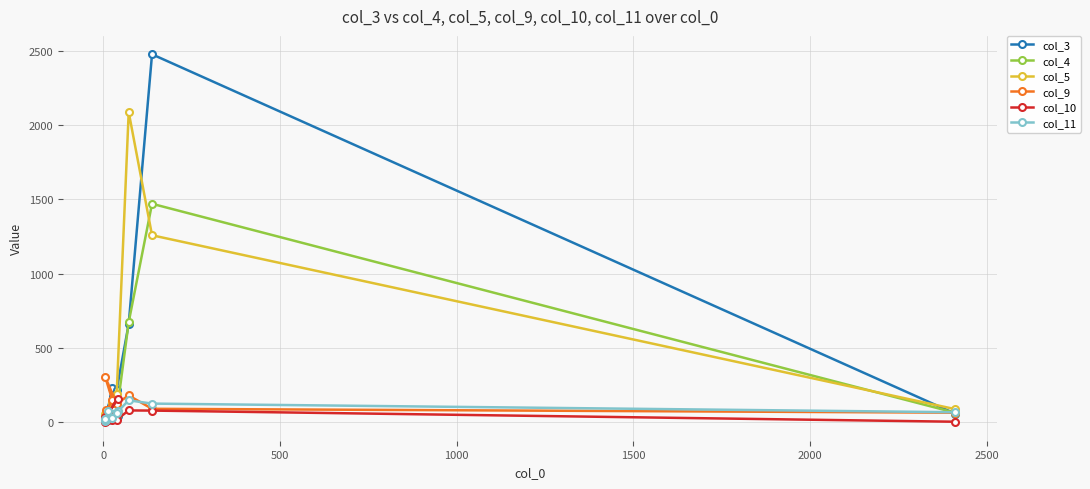

Reading left to right, list all the values displayed in this chart.

col_3: 16	44	27	28	232	13	218	662	2477	59
col_4: 29	55	8	36	129	22	64	674	1471	65
col_5: 28	72	18	43	134	53	192	2088	1259	89
col_9: 62	72	32	81	148	302	126	181	91	65
col_10: 60	160	34	10	14	0	18	80	79	4
col_11: 79	73	8	18	32	20	65	148	126	68